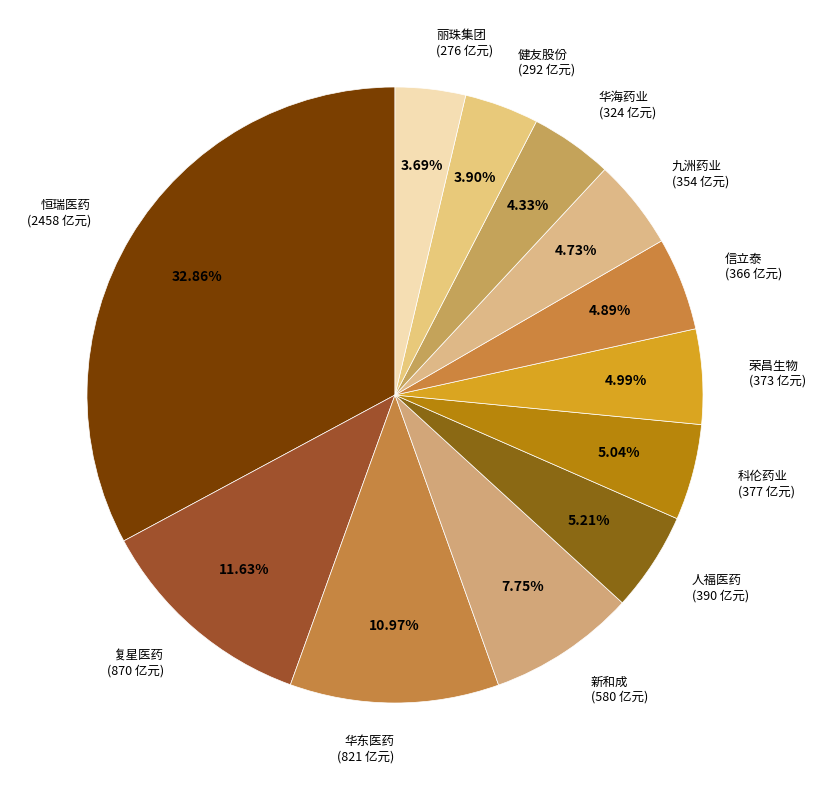

Count the number of slices in the pie.

12